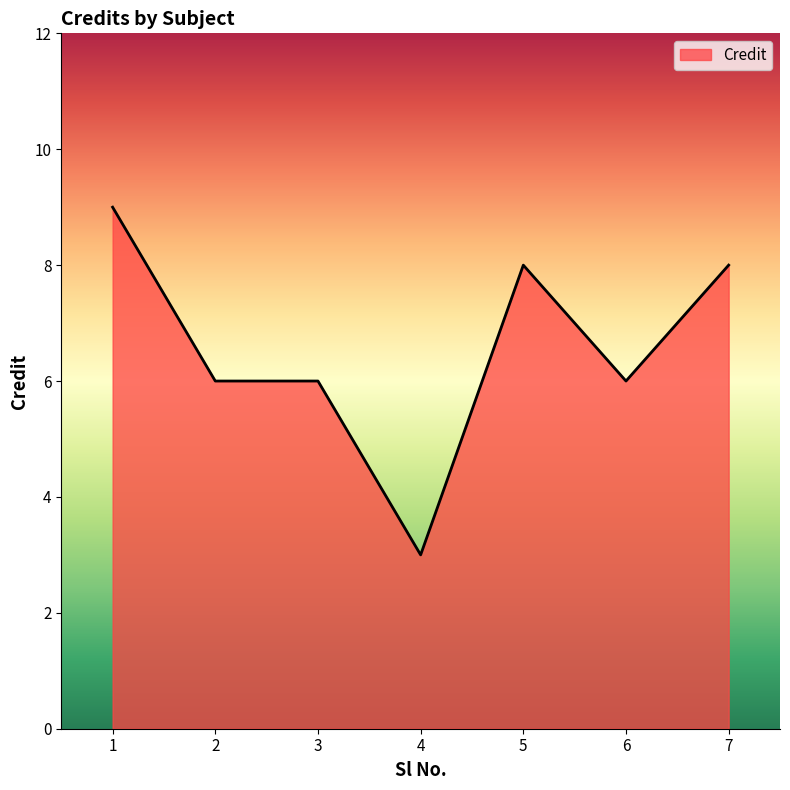

Is it true that the value at 6 is 4?

False